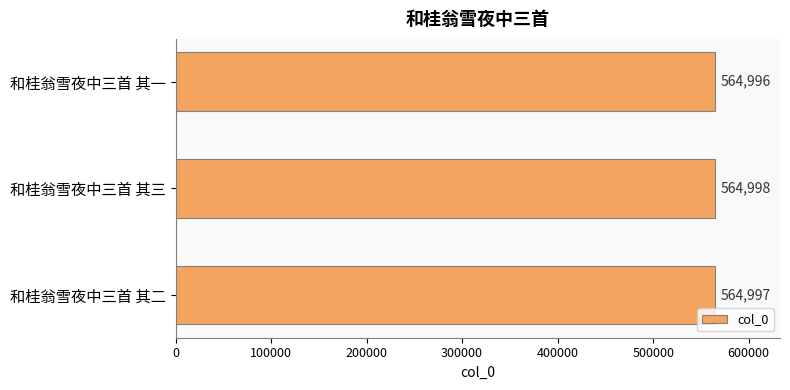

Approximately how many times larger is the value at 和桂翁雪夜中三首 其二 compared to 和桂翁雪夜中三首 其一?

1.0